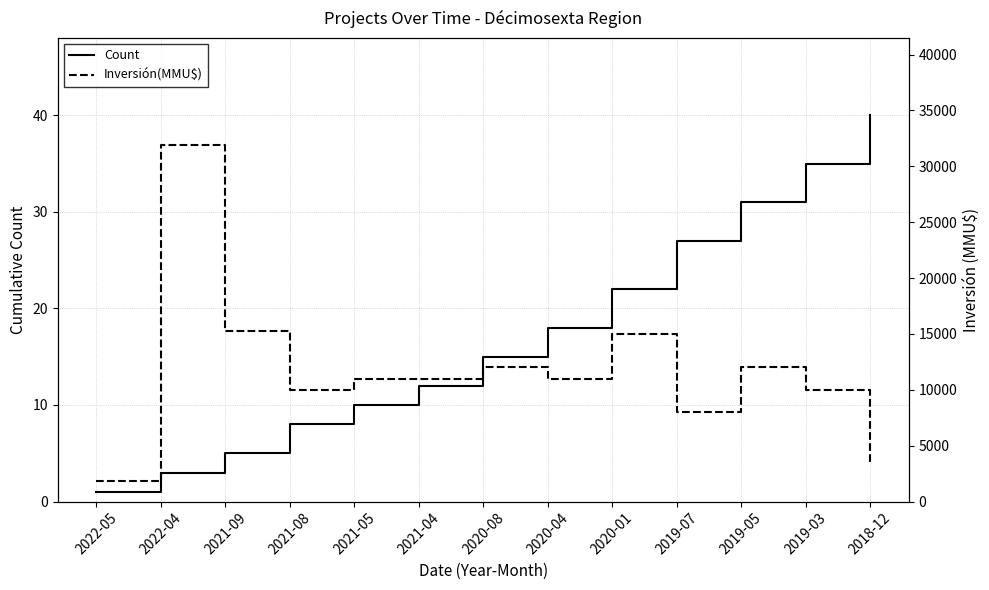

Which series has the widest spread of values?

Inversión(MMU$)